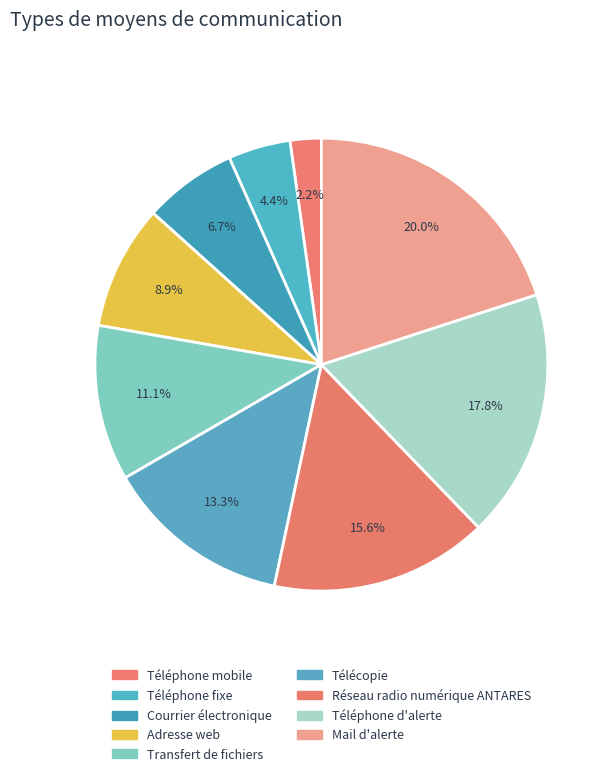

To the nearest percent, what is the combined percentage of Téléphone mobile and Réseau radio numérique ANTARES?

18%